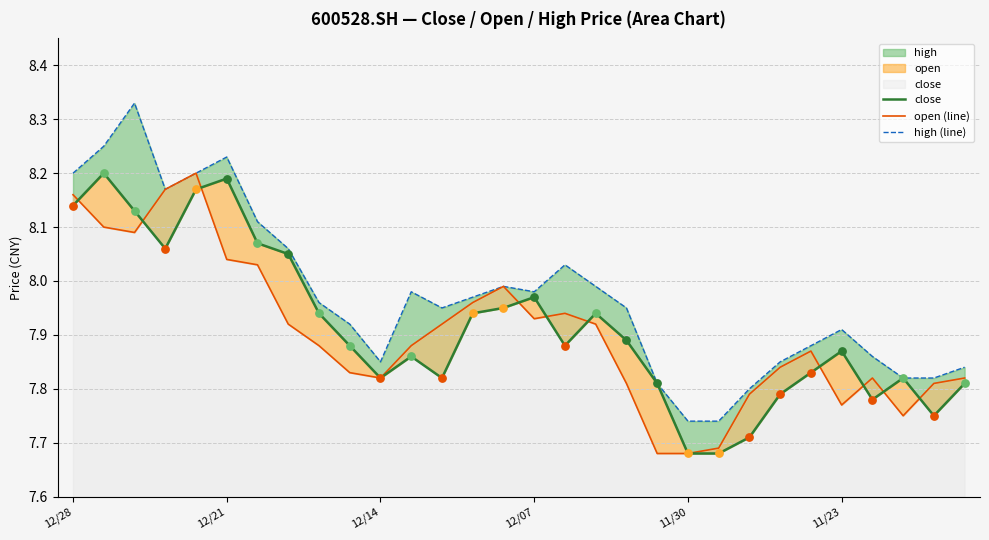

Which series has the largest total across all categories?

high (line)